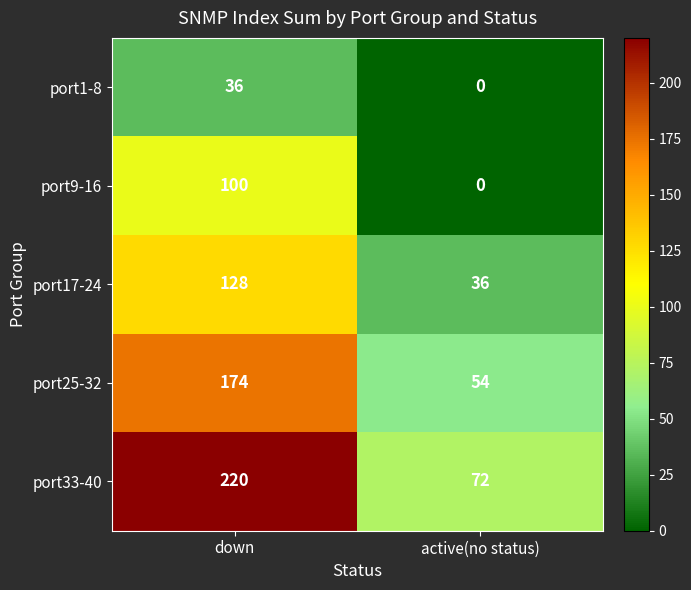

Read the port17-24 value at down, to the nearest 10.

130